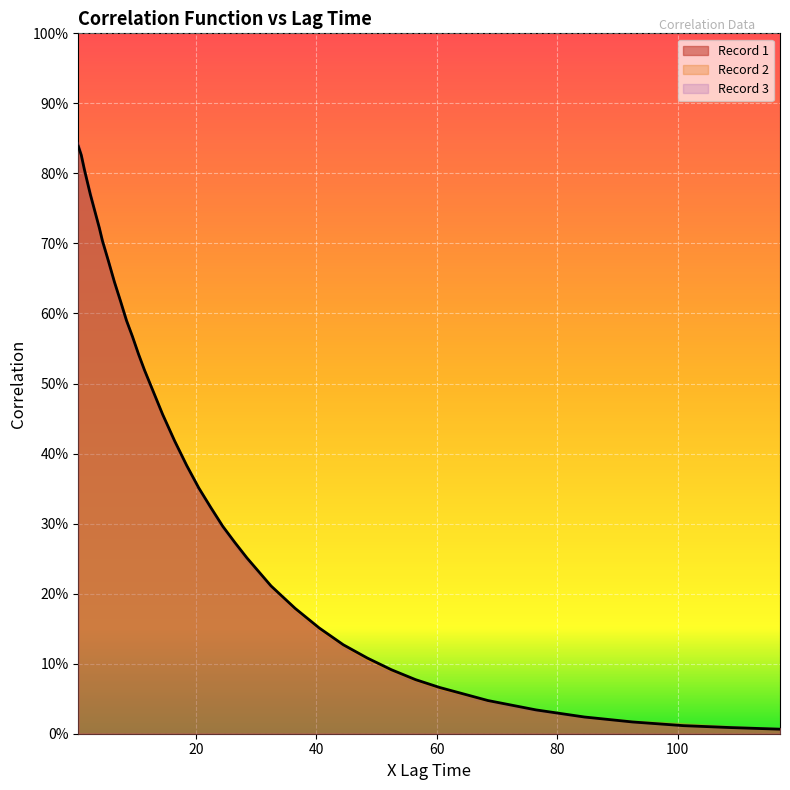

How many times do Record 1 and Record 2 cross each other?

2